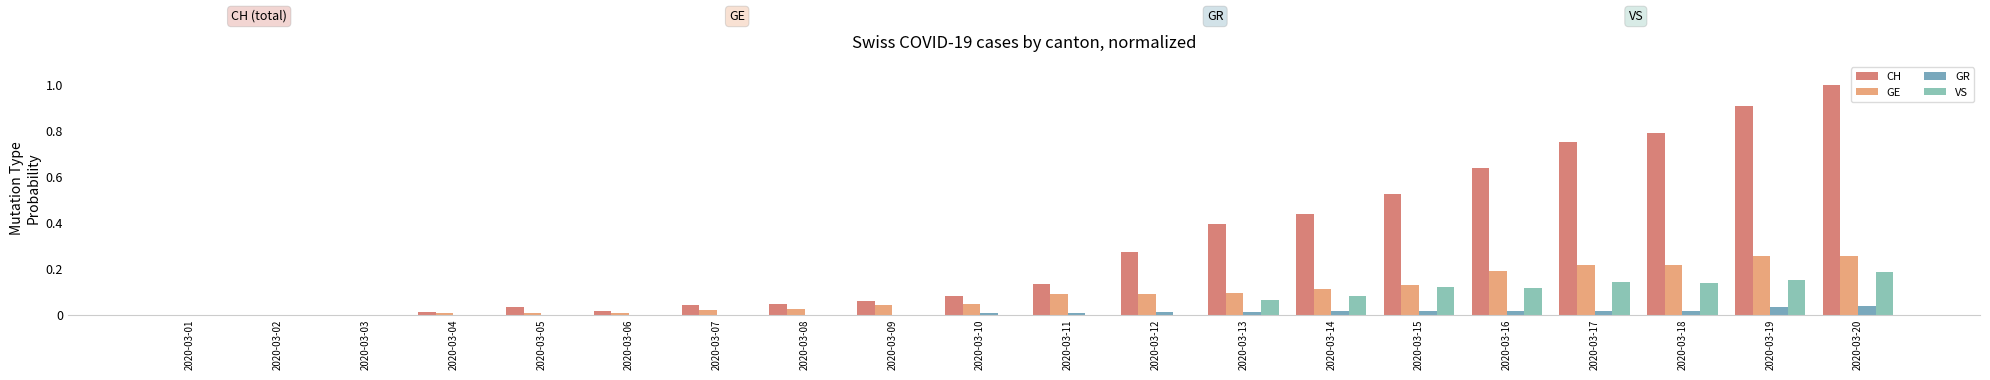

Reading left to right, list all the values displayed in this chart.

CH: 0.0	0.0	0.0	0.0	0.0	0.0	0.0	0.0	0.1	0.1	0.1	0.3	0.4	0.4	0.5	0.6	0.8	0.8	0.9	1.0
GE: 0.0	0.0	0.0	0.0	0.0	0.0	0.0	0.0	0.0	0.0	0.1	0.1	0.1	0.1	0.1	0.2	0.2	0.2	0.3	0.3
GR: 0.0	0.0	0.0	0.0	0.0	0.0	0.0	0.0	0.0	0.0	0.0	0.0	0.0	0.0	0.0	0.0	0.0	0.0	0.0	0.0
VS: 0.0	0.0	0.0	0.0	0.0	0.0	0.0	0.0	0.0	0.0	0.0	0.0	0.1	0.1	0.1	0.1	0.1	0.1	0.1	0.2